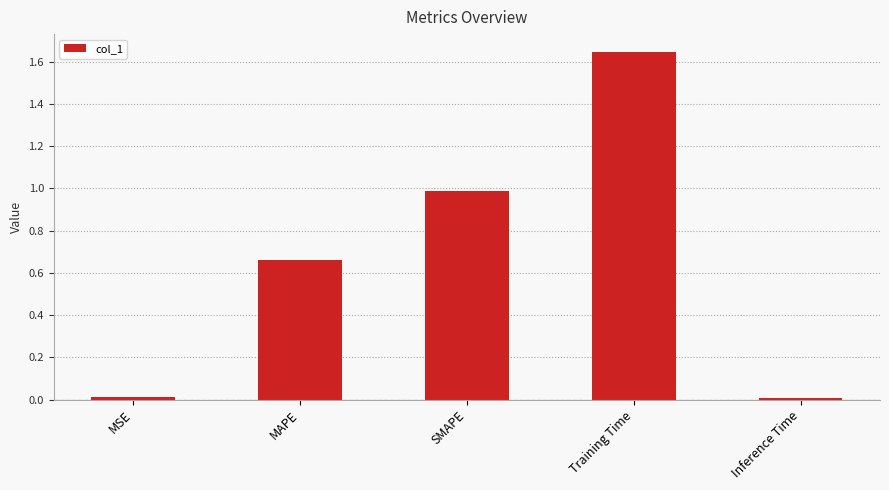

What is the value of the 3rd bar from the left?

1.0